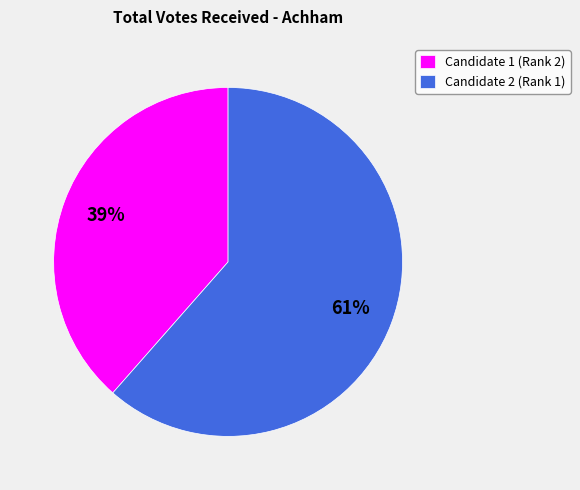

Is the sum of Candidate 1 (Rank 2) and Candidate 2 (Rank 1) greater than half?

Yes